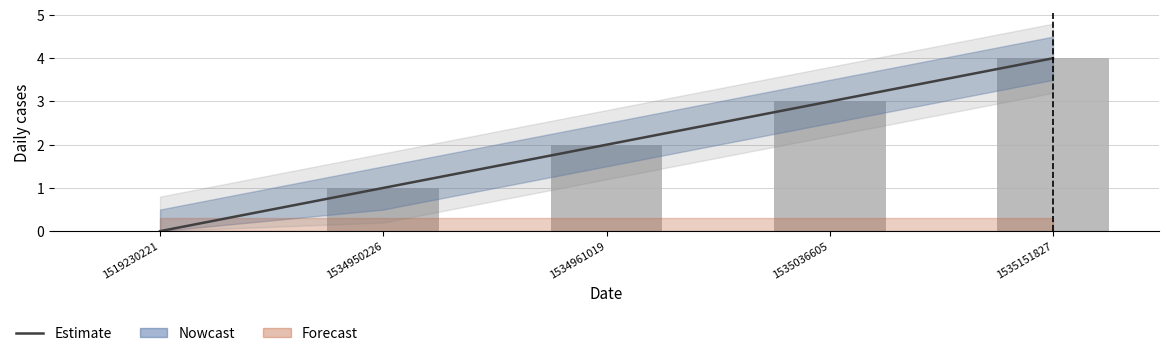

How many values in the col_1 series are below 2?

2